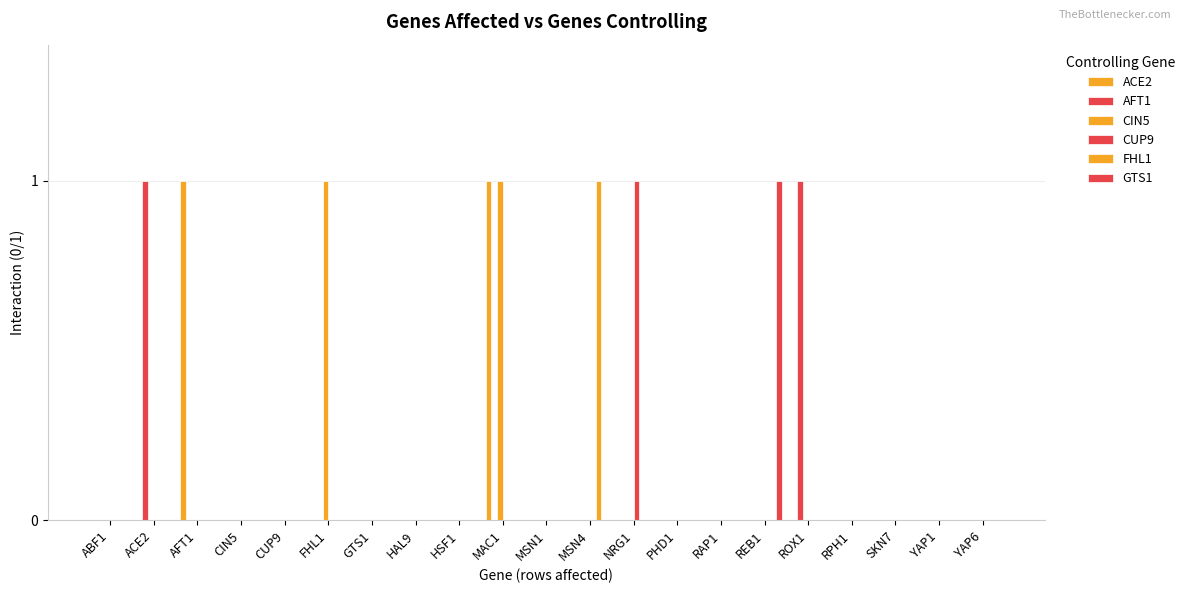

How many groups of bars are there?

21